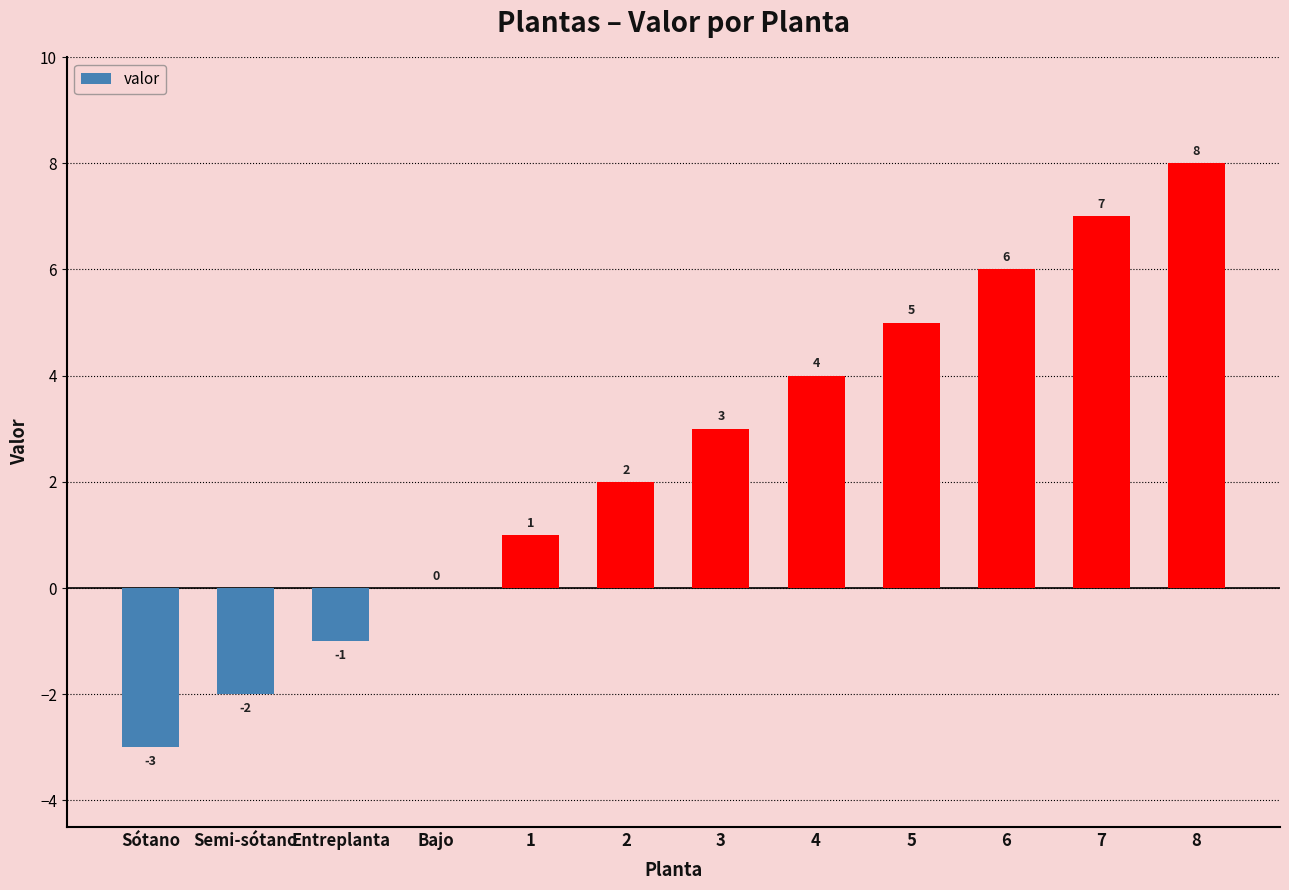

What is the sum of all values?

30